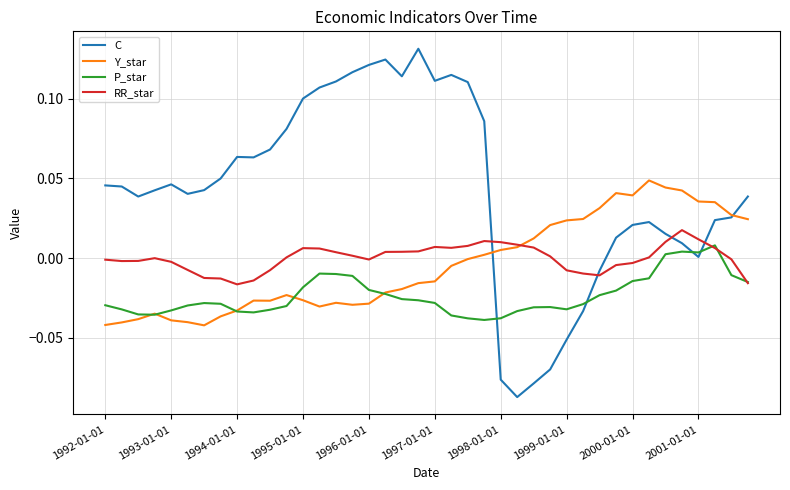

Which series has the largest total across all categories?

C